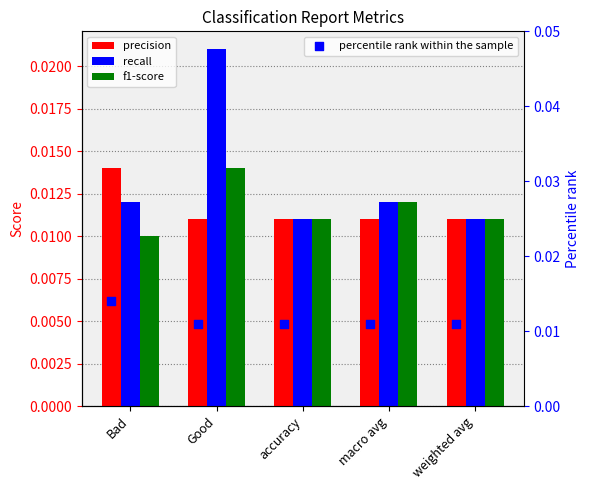

At which category is the sum across all series the highest?

Good